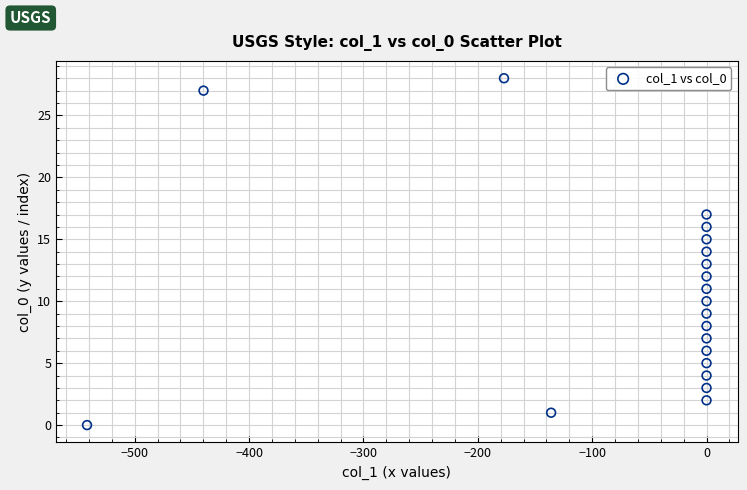

What is the range of Y values (max minus min)?

28